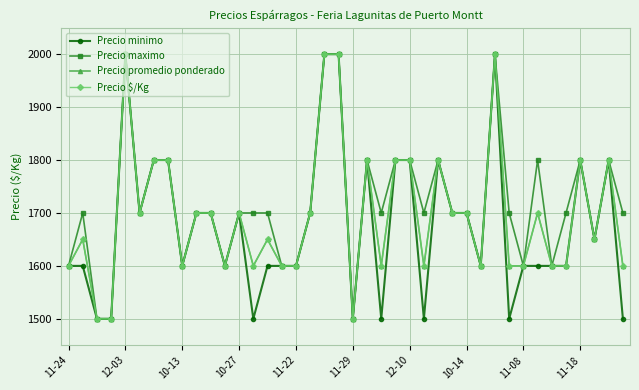

Reading left to right, extract all data points from this chart.

Precio minimo: 1600	1600	1500	1500	2000	1700	1800	1800	1600	1700	1700	1600	1700	1500	1600	1600	1600	1700	2000	2000	1500	1800	1500	1800	1800	1500	1800	1700	1700	1600	2000	1500	1600	1600	1600	1600	1800	1650	1800	1500
Precio maximo: 1600	1700	1500	1500	2000	1700	1800	1800	1600	1700	1700	1600	1700	1700	1700	1600	1600	1700	2000	2000	1500	1800	1700	1800	1800	1700	1800	1700	1700	1600	2000	1700	1600	1800	1600	1700	1800	1650	1800	1700
Precio promedio ponderado: 1600	1650	1500	1500	2000	1700	1800	1800	1600	1700	1700	1600	1700	1600	1650	1600	1600	1700	2000	2000	1500	1800	1600	1800	1800	1600	1800	1700	1700	1600	2000	1600	1600	1700	1600	1600	1800	1650	1800	1600
Precio $/Kg: 1600	1650	1500	1500	2000	1700	1800	1800	1600	1700	1700	1600	1700	1600	1650	1600	1600	1700	2000	2000	1500	1800	1600	1800	1800	1600	1800	1700	1700	1600	2000	1600	1600	1700	1600	1600	1800	1650	1800	1600